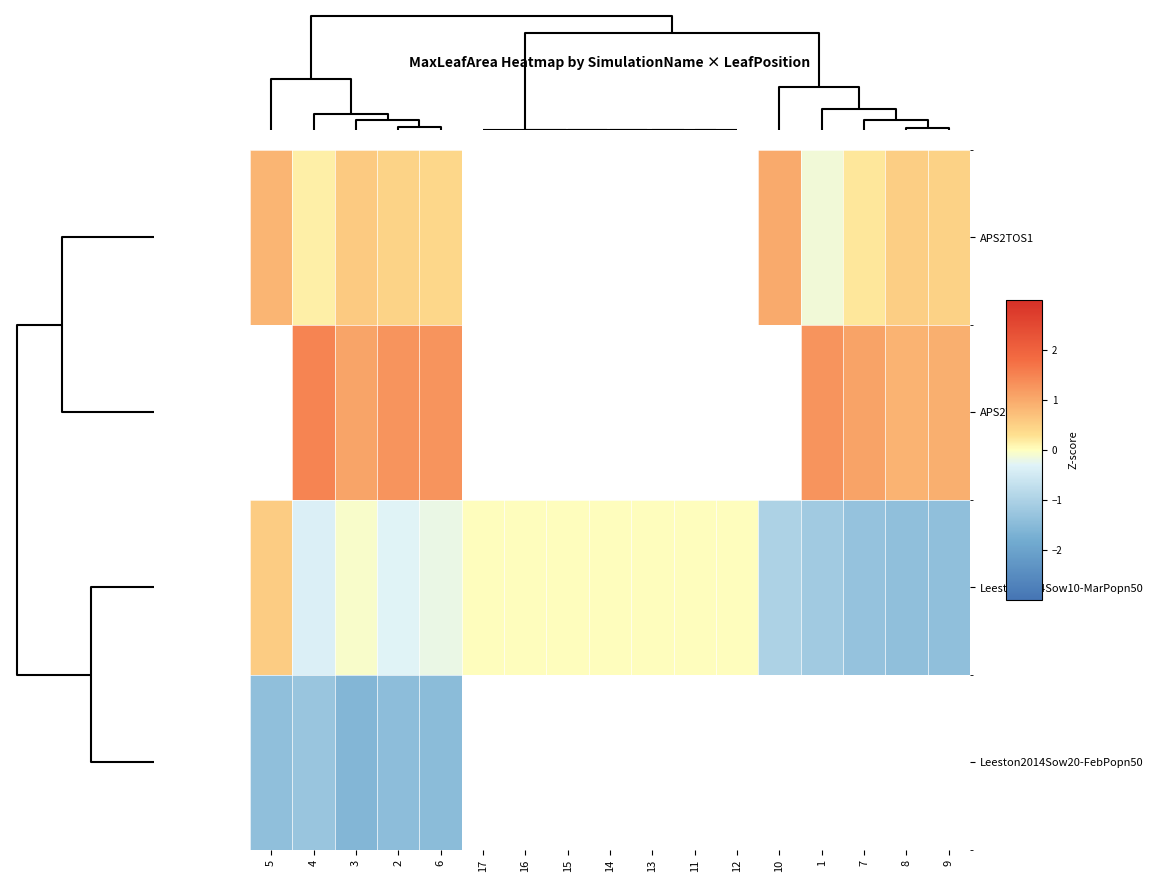

Rank the series by their average value, from highest to lowest.

APS2TOS1, APS2TOS2, Leeston2014Sow10-MarPopn50, Leeston2014Sow20-FebPopn50